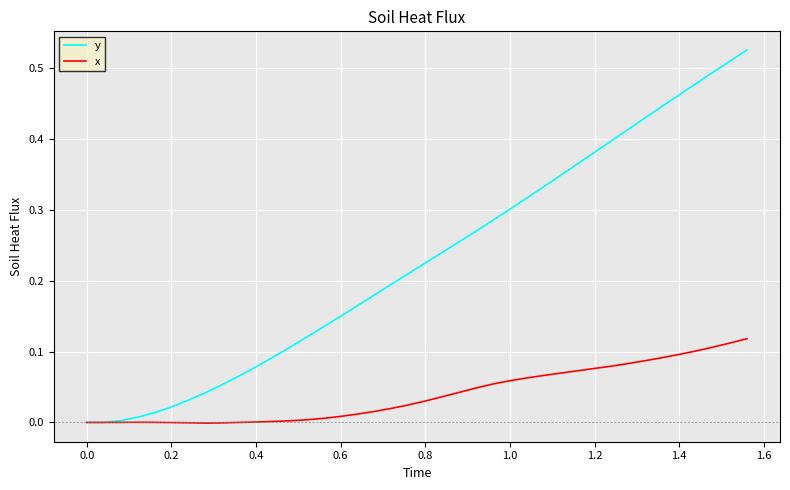

List the series in order of their peak value, lowest first.

x, y